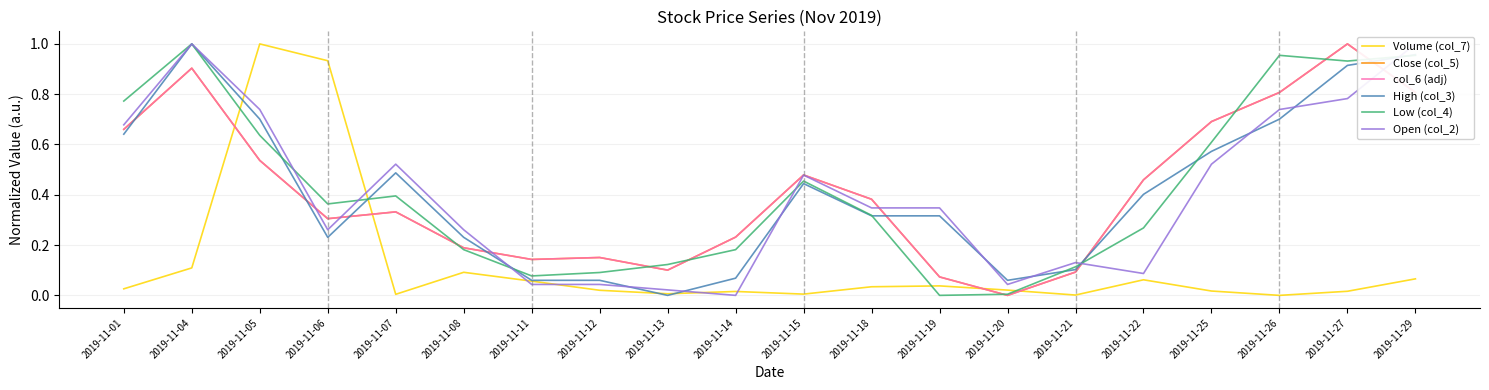

Where is Close (col_5) nearest to the value 0?

2019-11-20